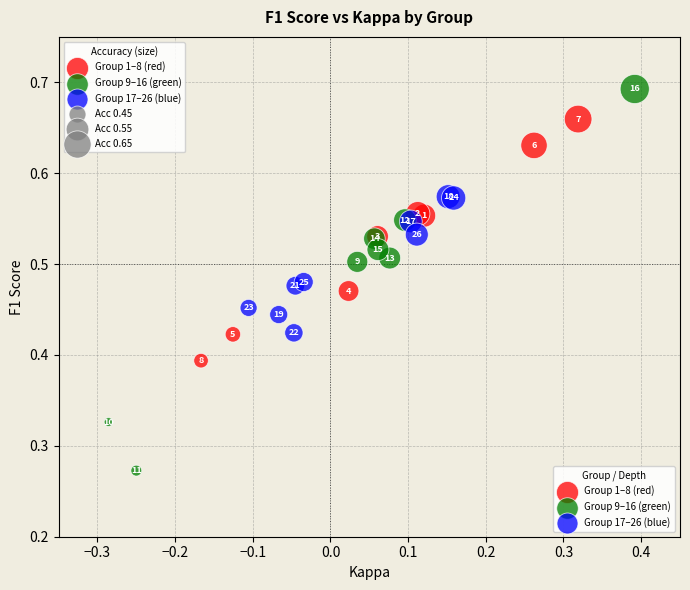

Which series has the largest Y range (max minus min)?

Group 9–16 (green)